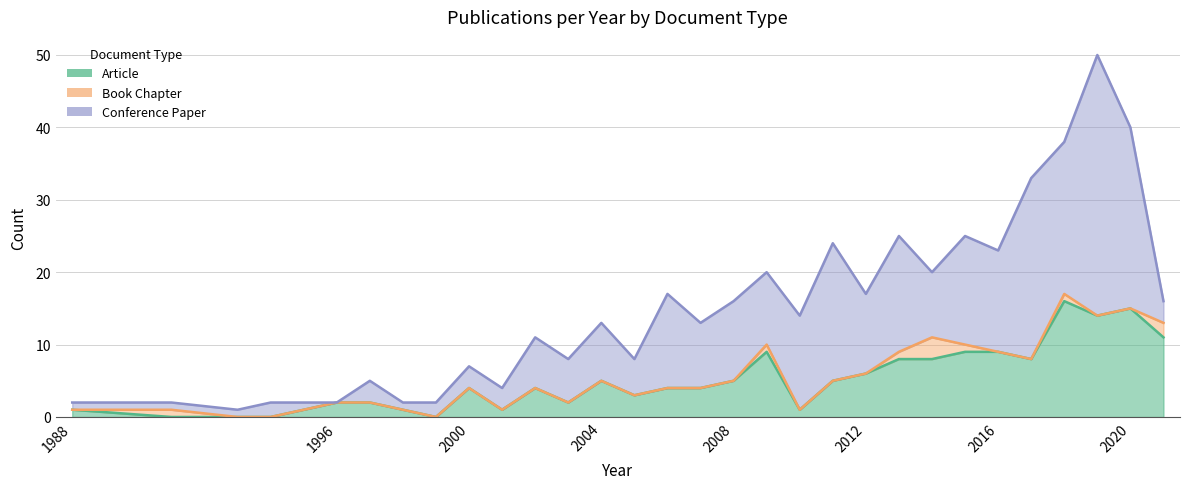

True or false: Article has a value of 1 at 2011.

False